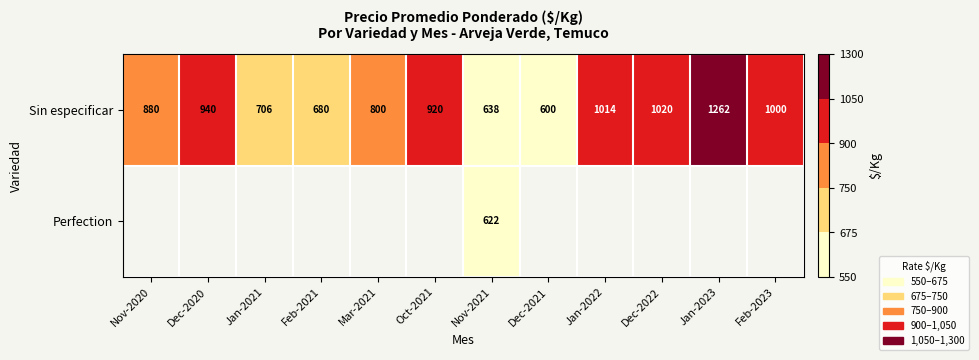

Is it true that Sin especificar equals 1501 at Dec-2020?

False